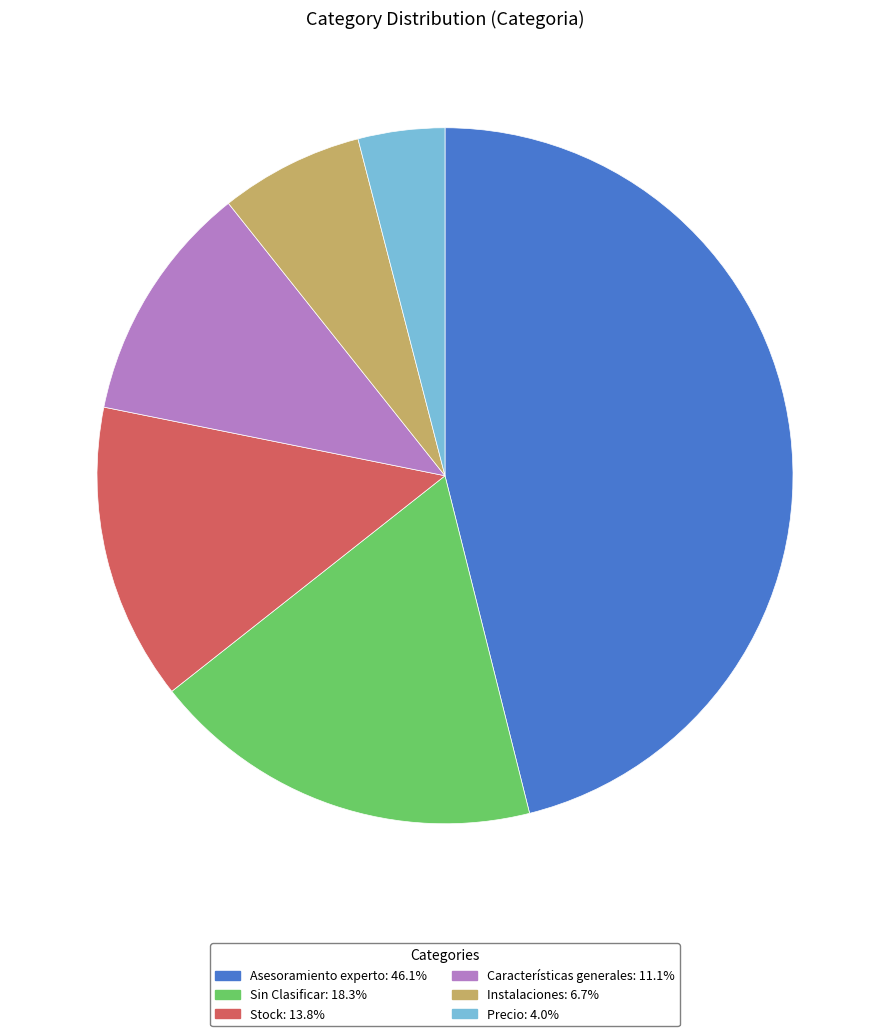

Is it true that Características generales is 4% of the pie?

False